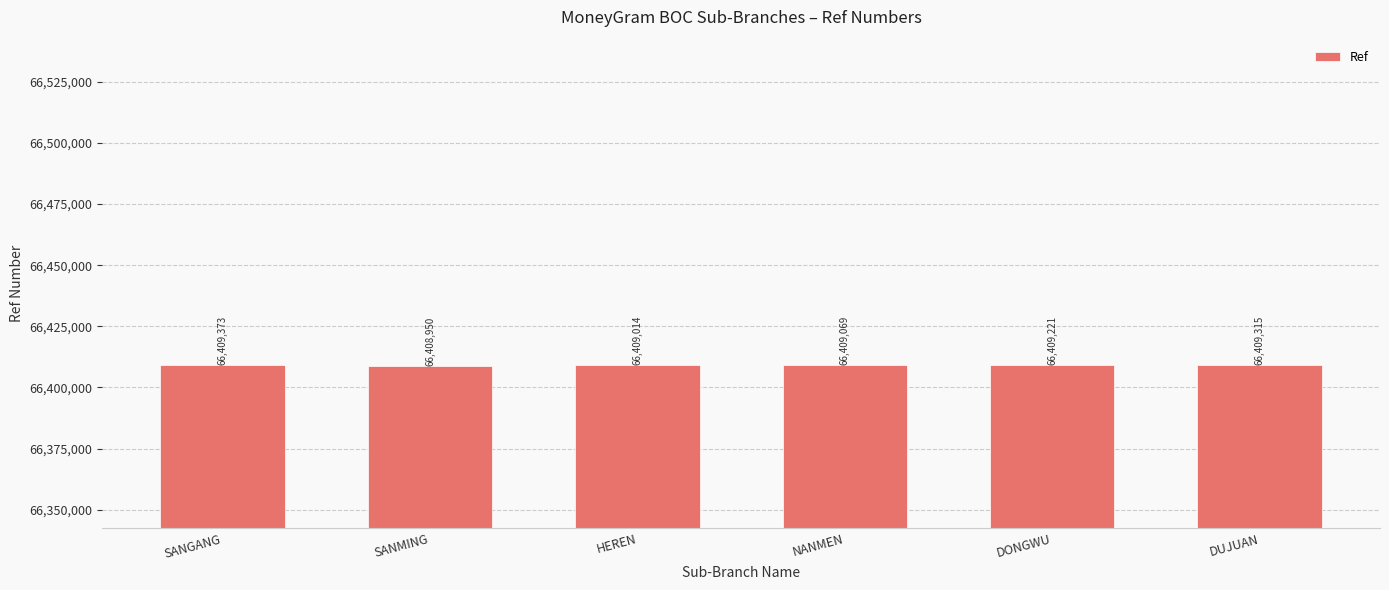

List the labels in order of value, largest first.

SANGANG, DUJUAN, DONGWU, NANMEN, HEREN, SANMING